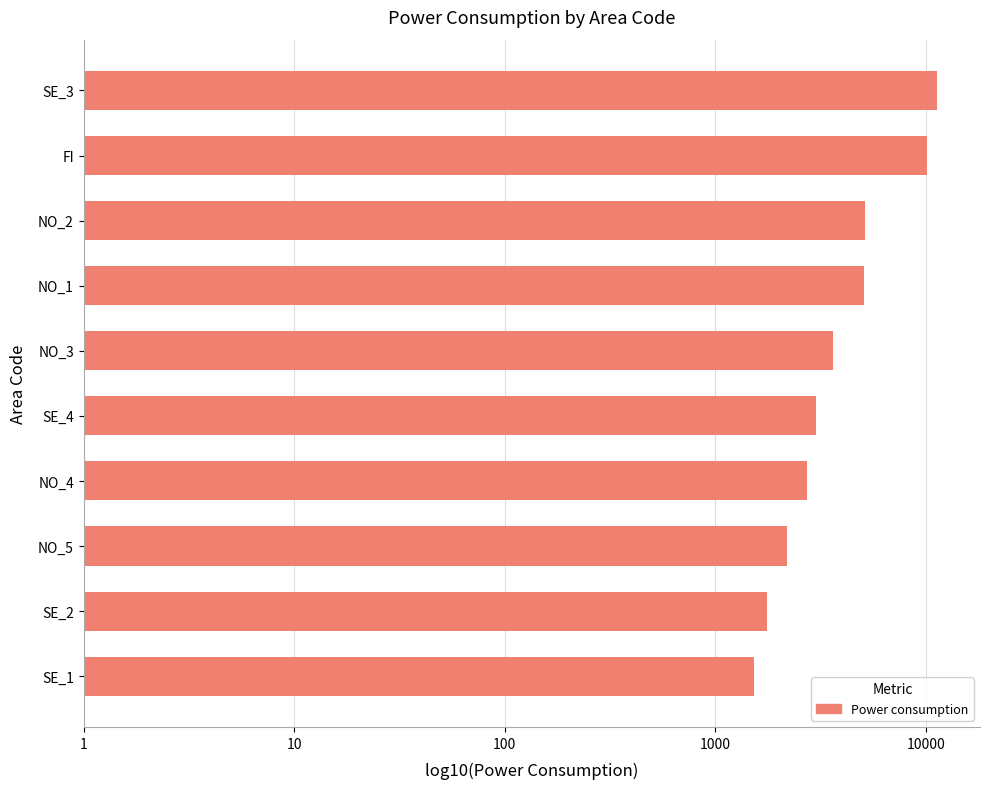

Which category has the lowest value across all series?

SE_1